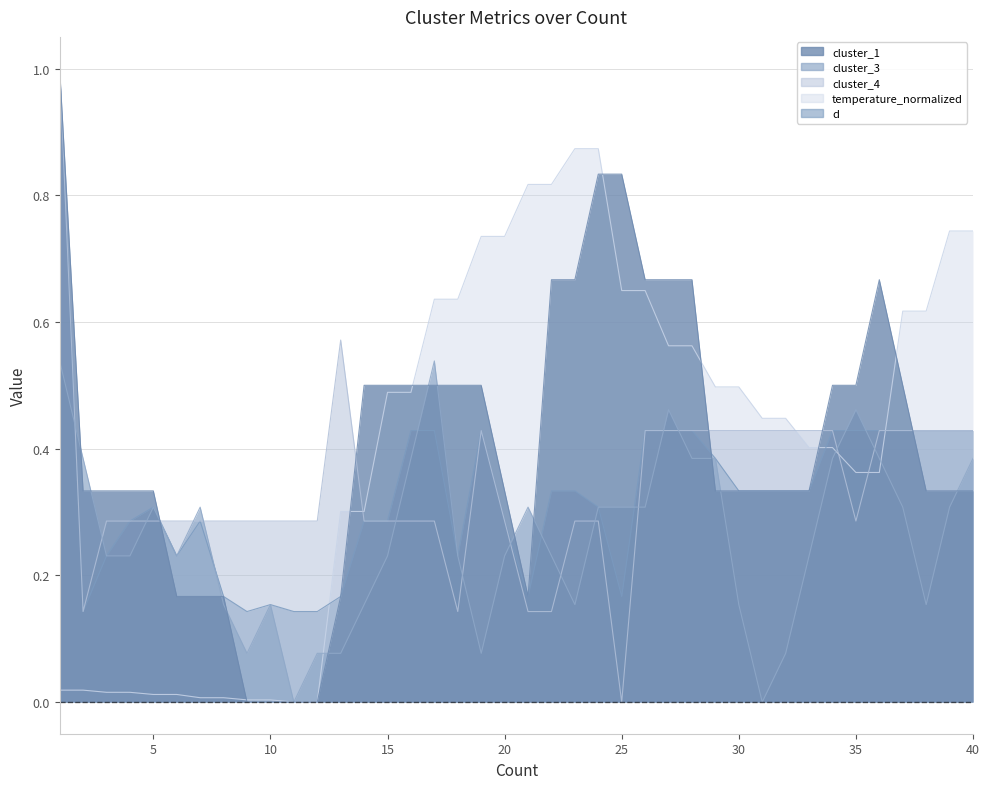

Which series has the largest total across all categories?

temperature_normalized